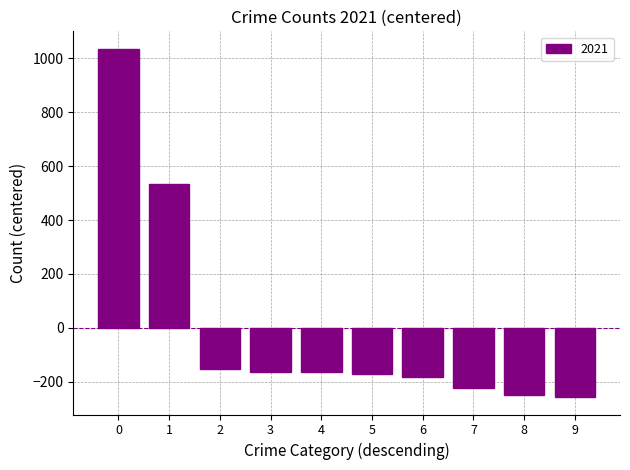

Count the number of categories in the chart.

10